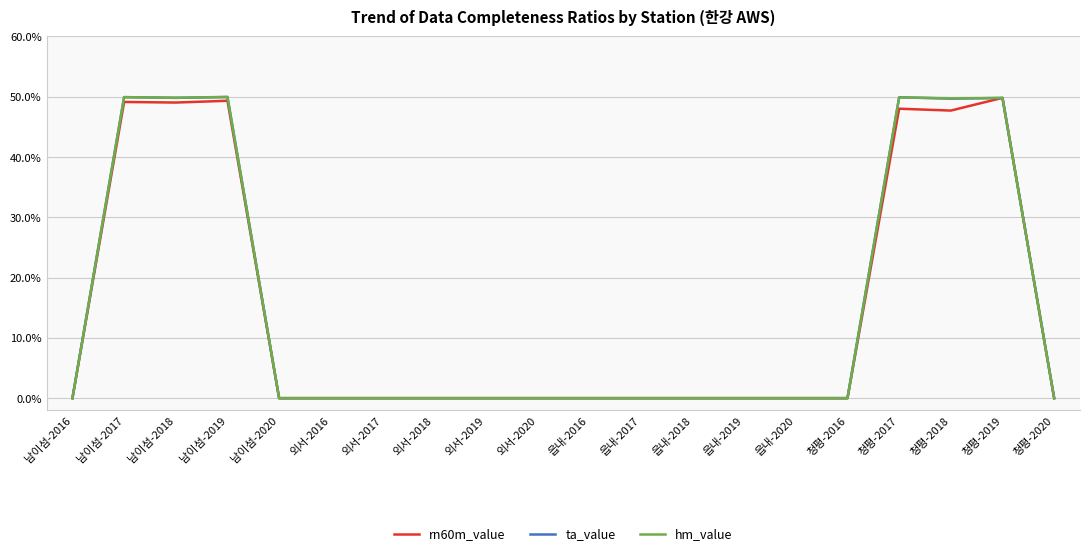

The hm_value series shows -22.3 at 청평-2020. True or false?

False